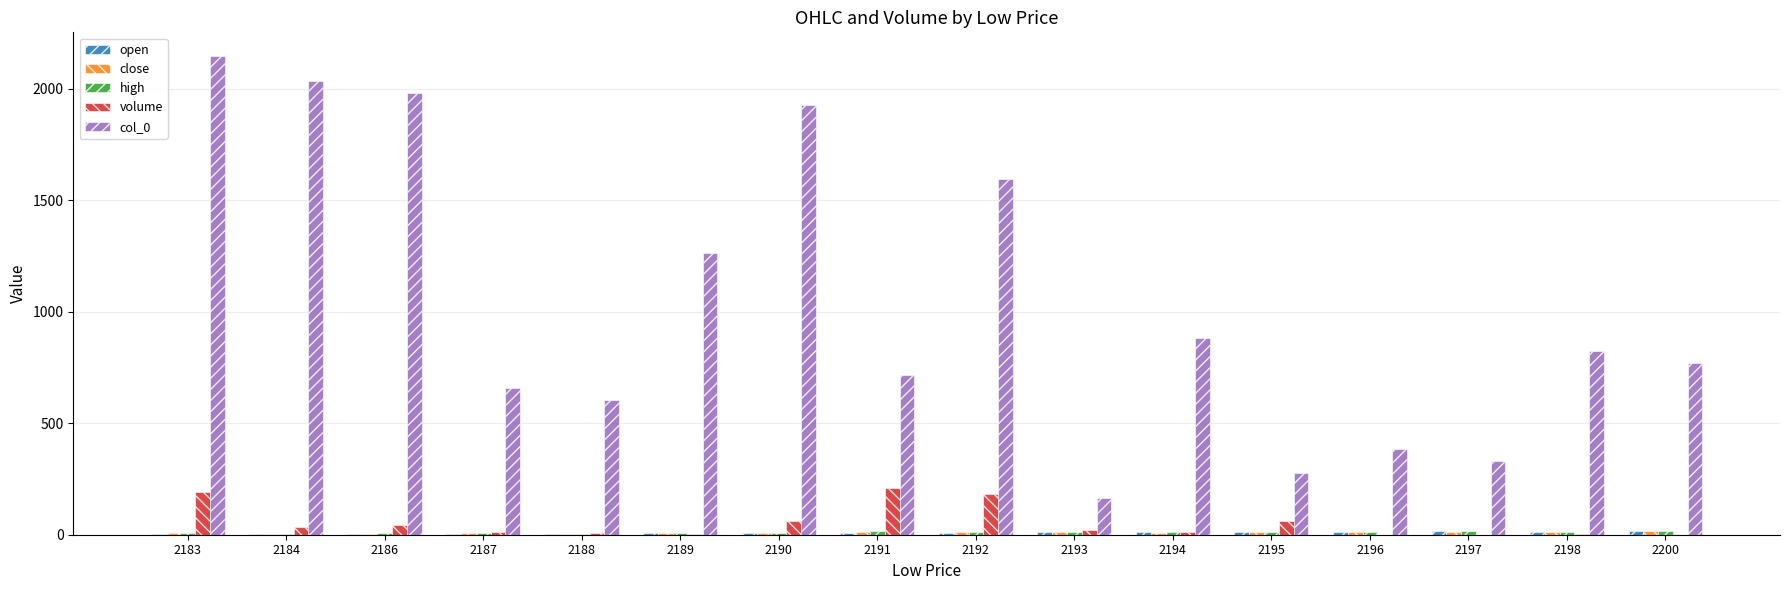

At which category does the chart reach its peak across all series?

2183